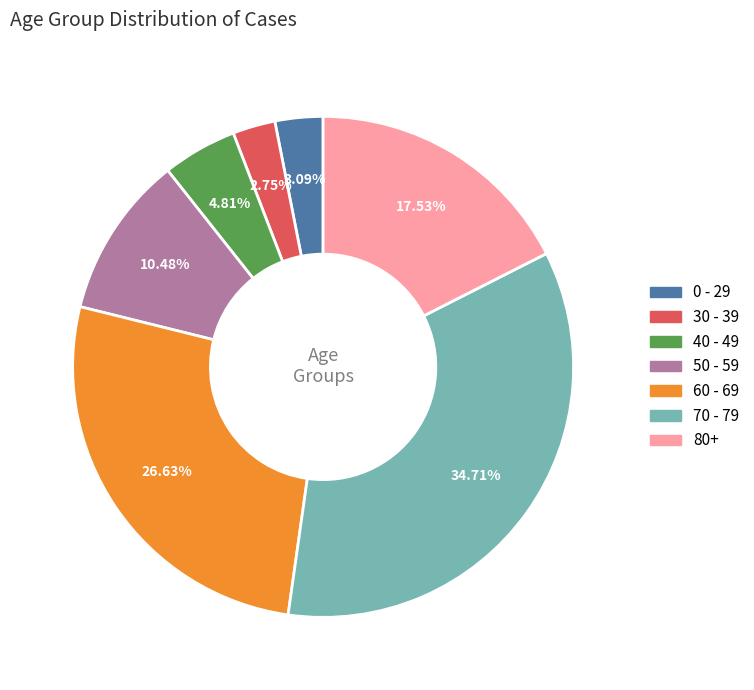

What is the ratio of the value at 50 - 59 to the value at 60 - 69?

0.4